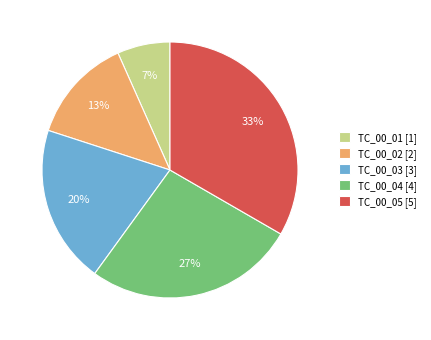

To the nearest percent, what is the difference between the TC_00_03 and TC_00_02 slice percentages?

7%